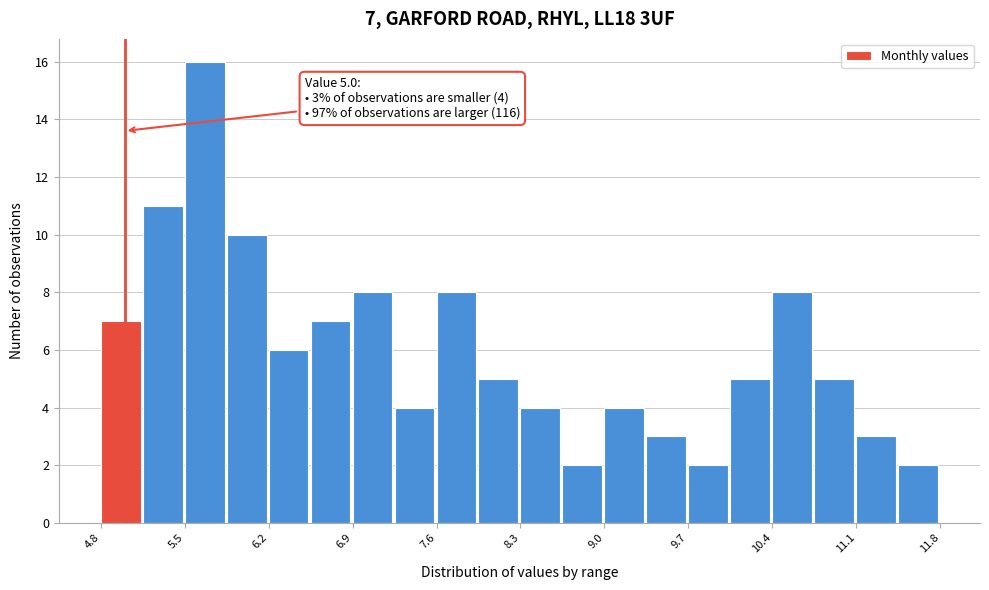

Read against the x-axis, roughly where is the centre of the tallest bar?

5.7